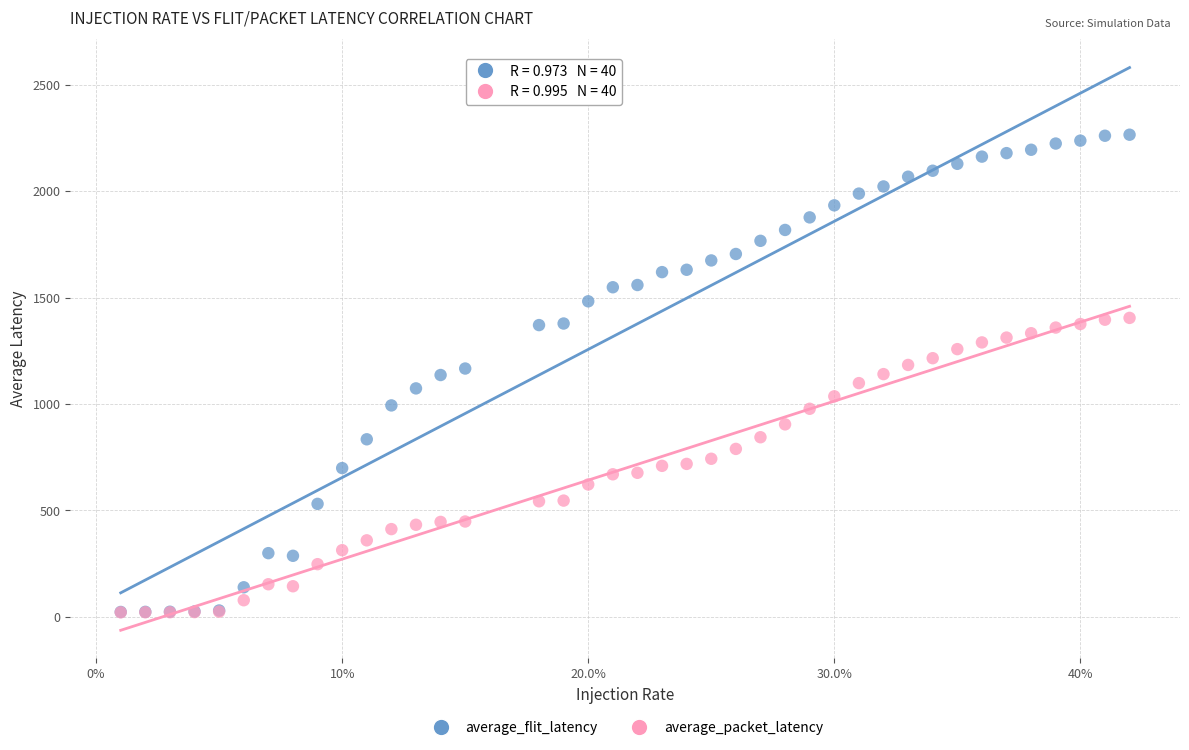

What are all the series names shown in the legend?

average_flit_latency, average_packet_latency